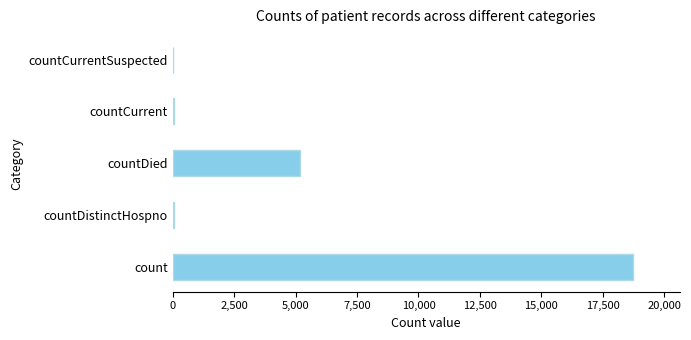

How many series are shown in this chart?

1